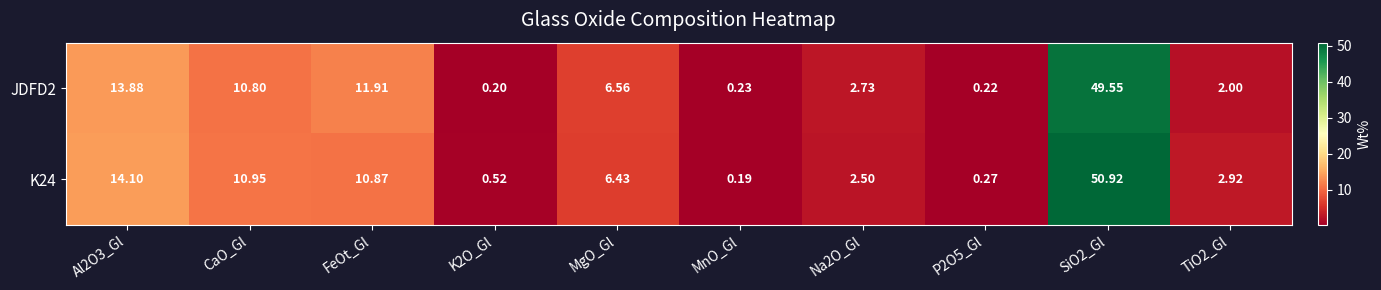

At which label does K24 reach its minimum?

MnO_Gl